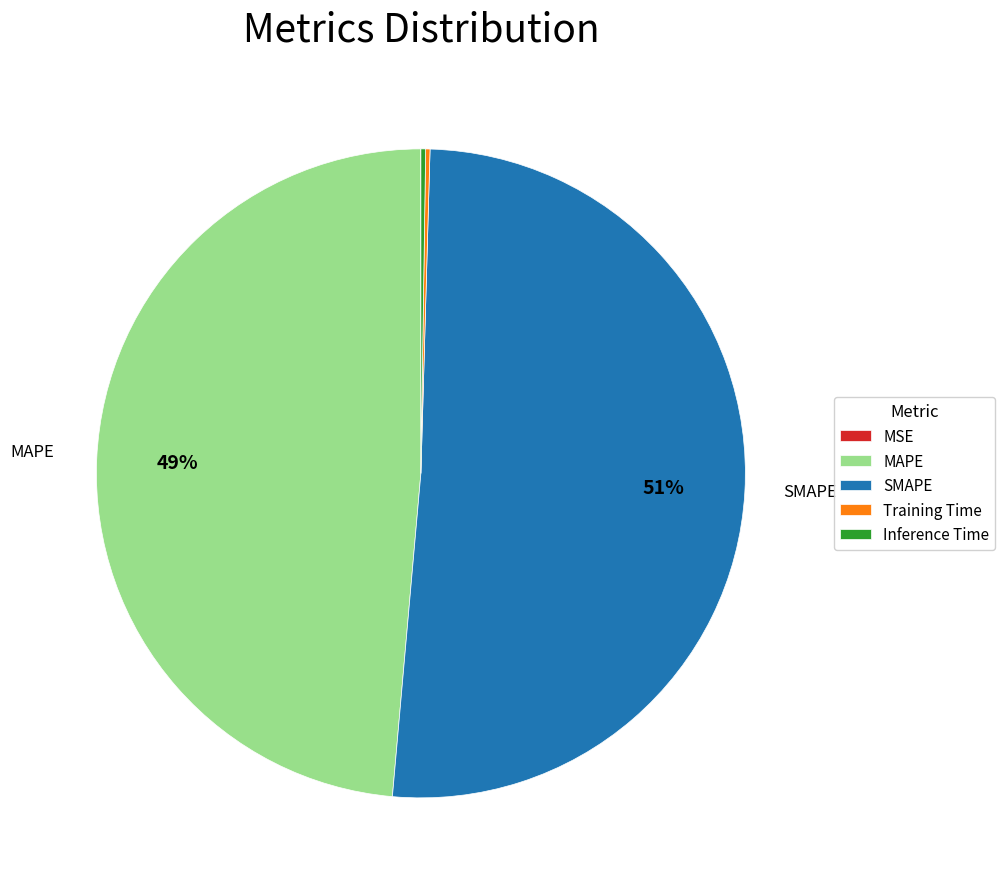

To the nearest percent, what is the difference between the largest and smallest slice percentages?

51%